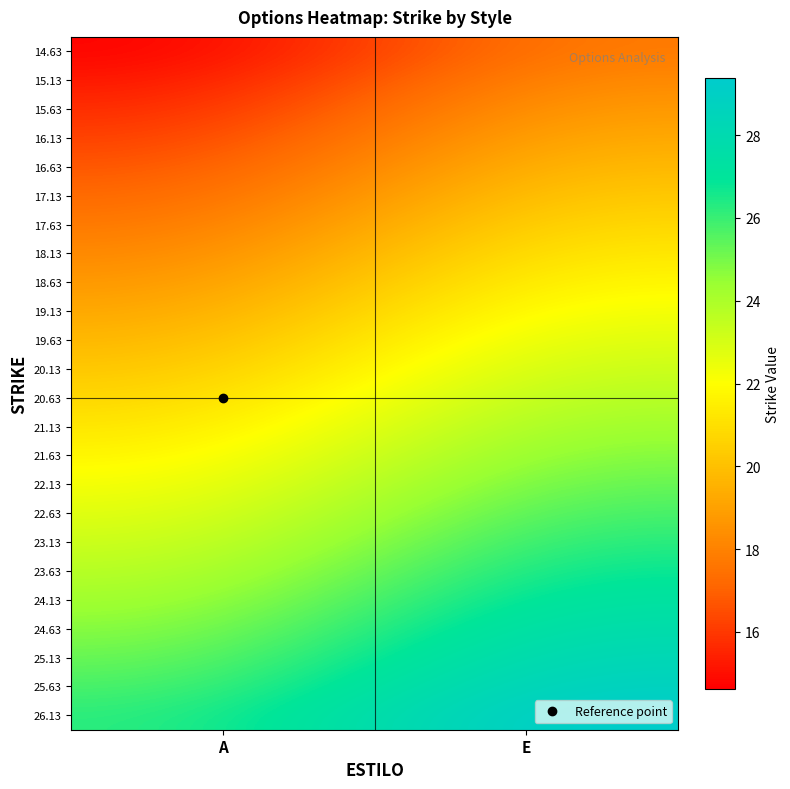

How many data points does each series have?

2